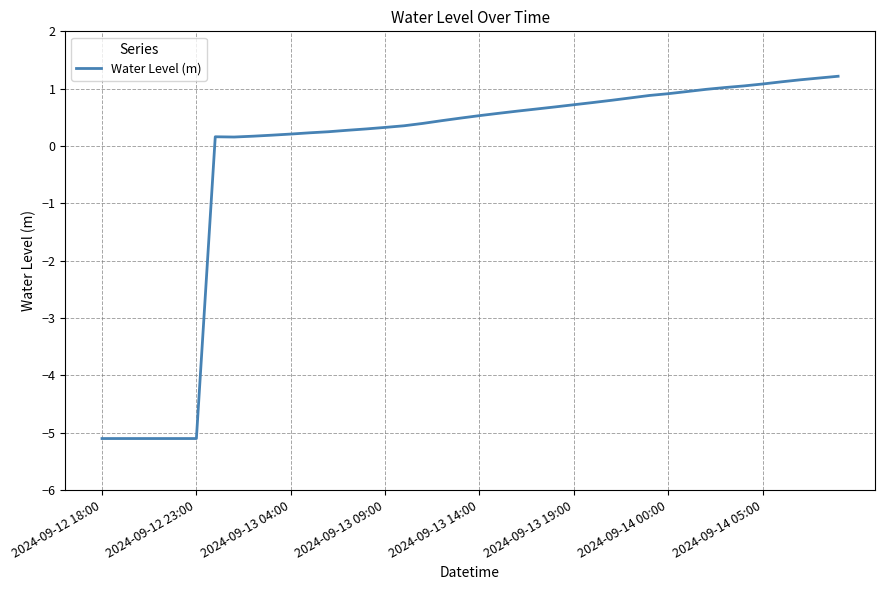

What is the difference between the maximum and minimum values?

6.3